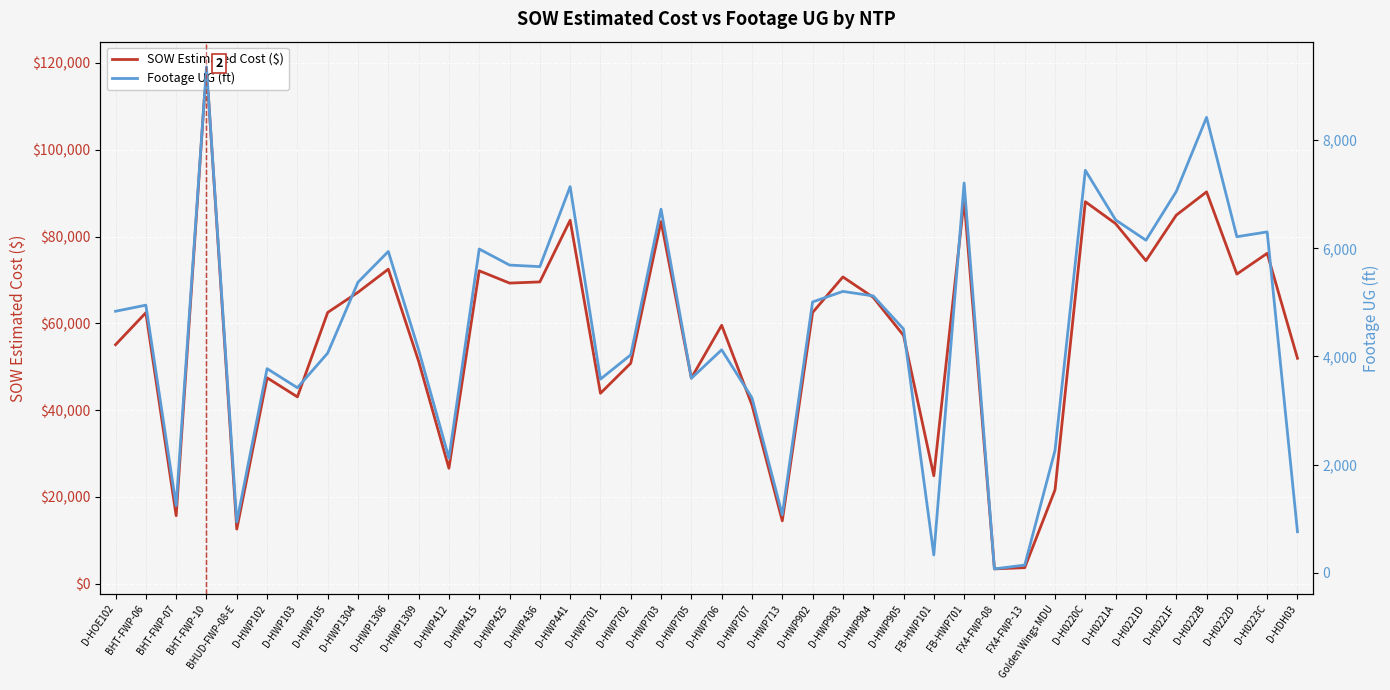

Which series has the largest total across all categories?

SOW Estimated Cost ($)